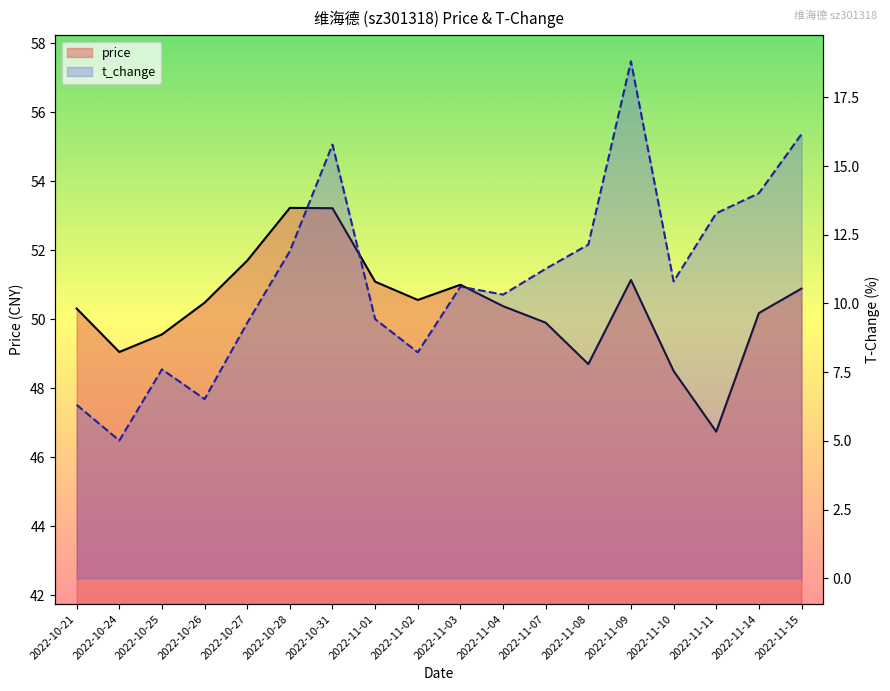

At which label does price first exceed 50?

2022-10-21